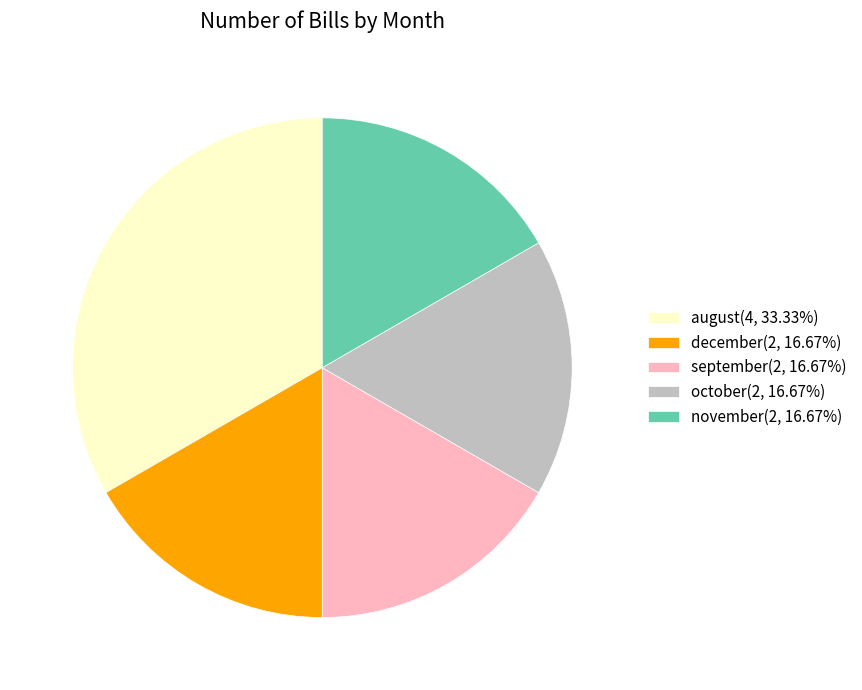

Is it true that december is 17% of the pie?

True